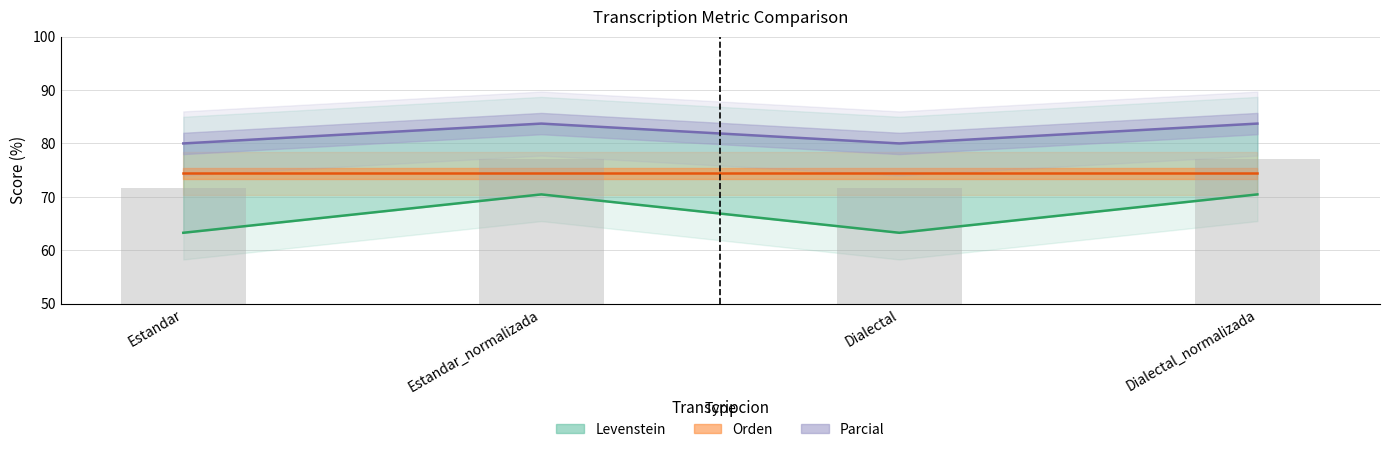

Between Dialectal_normalizada and Dialectal, which is larger?

Dialectal_normalizada